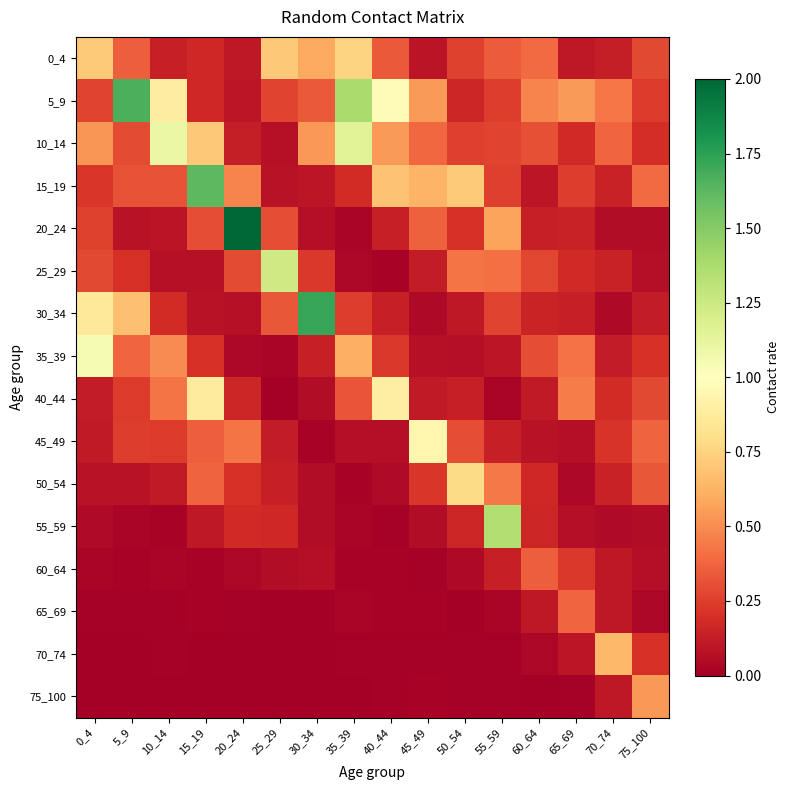

At which category does the chart reach its peak across all series?

20_24